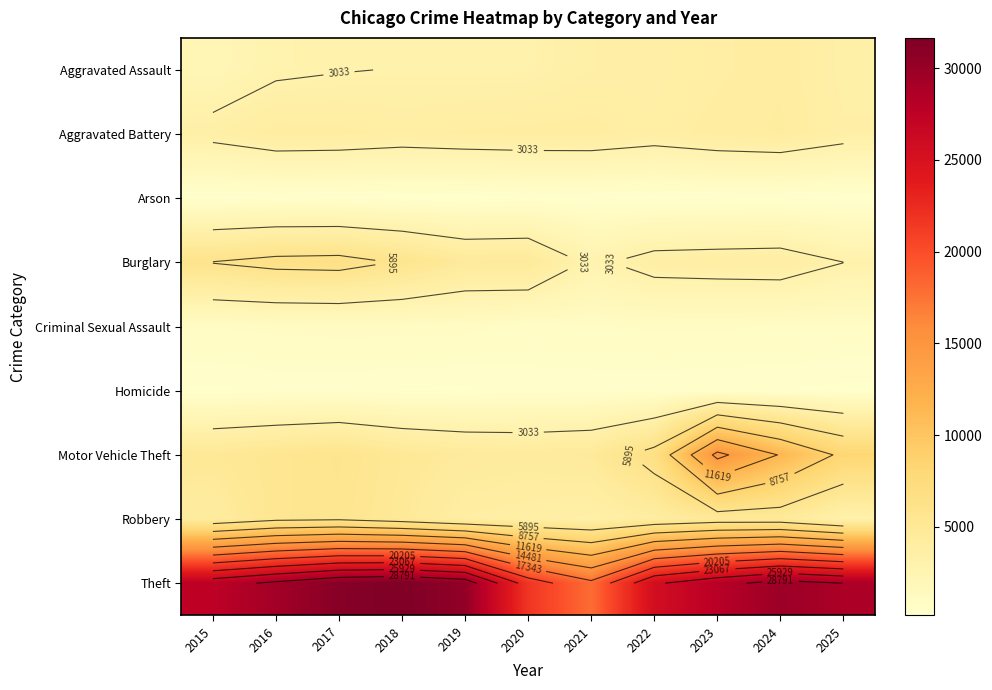

What is the total value across all series at 2018?

55500